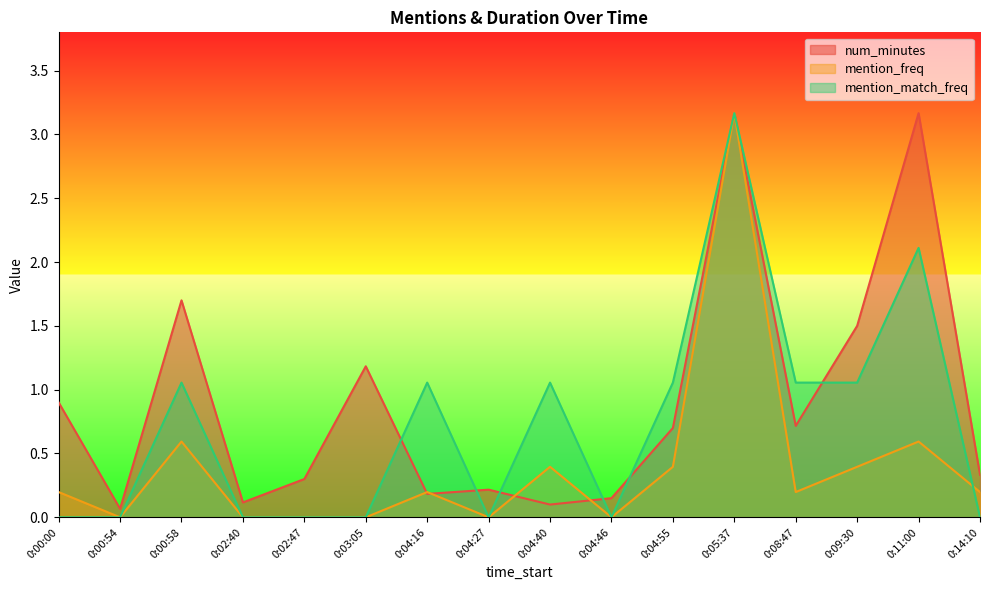

At which label is num_minutes closest to 1?

0:00:00